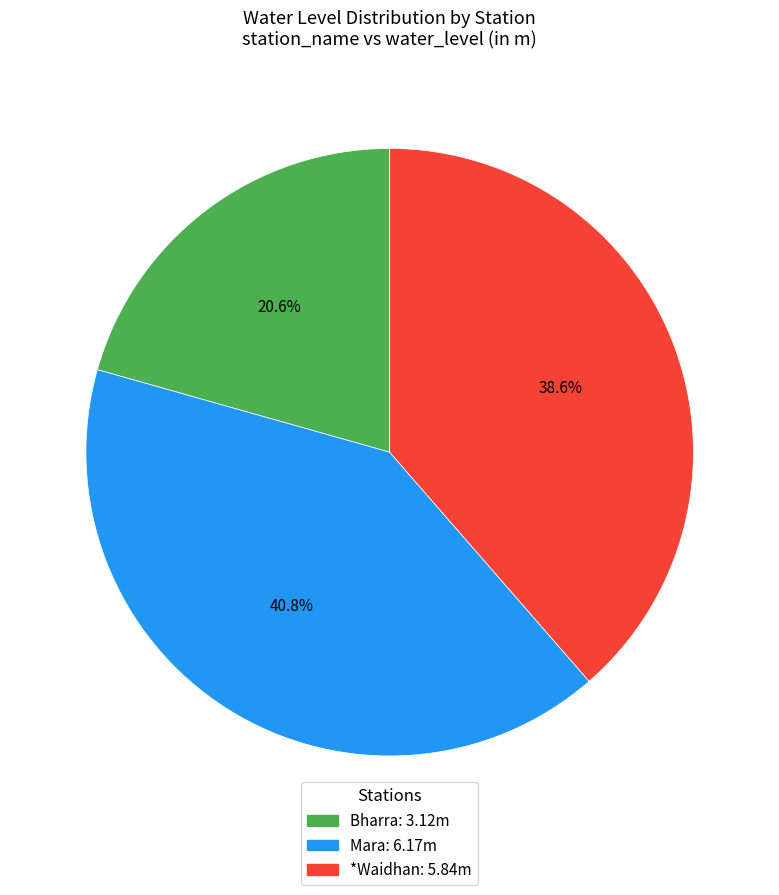

To the nearest percent, what percentage of the pie is *Waidhan?

39%